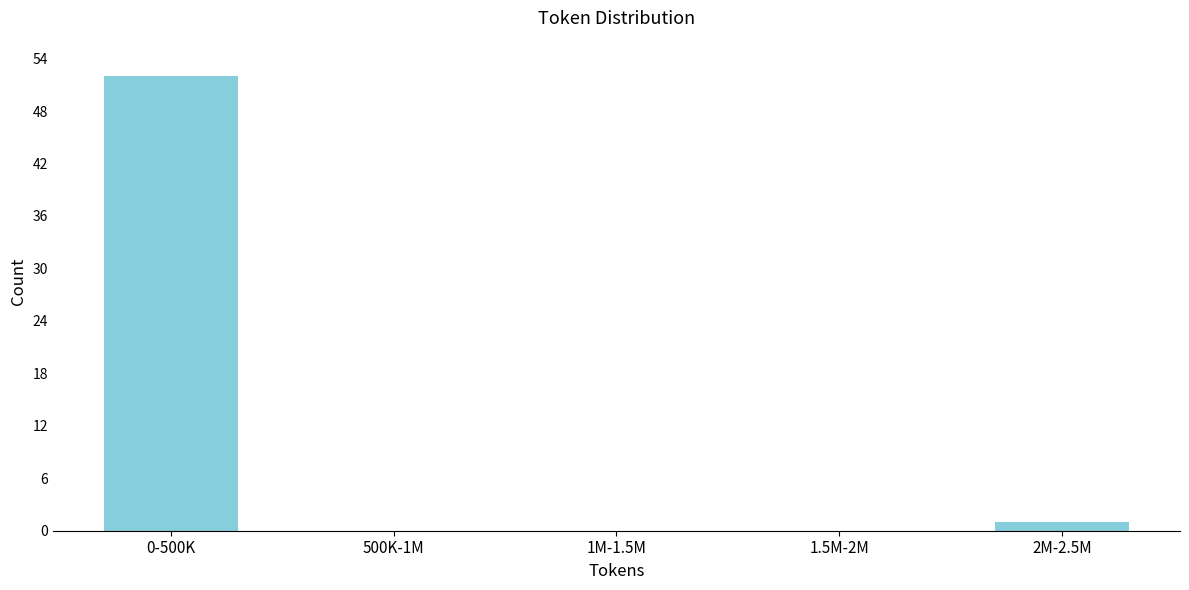

Reading left to right, what are all the values shown in this chart?

0-500K=52	500K-1M=0	1M-1.5M=0	1.5M-2M=0	2M-2.5M=1